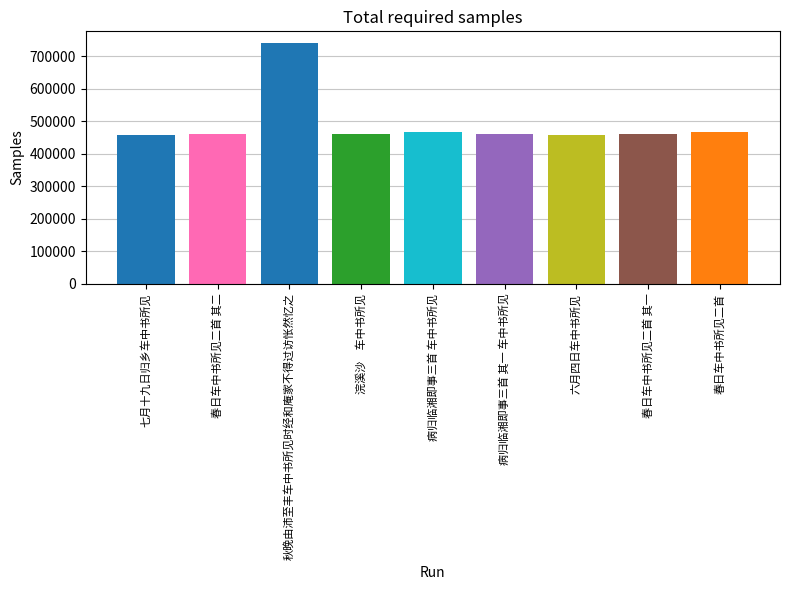

What is the sum of all values?

4425491